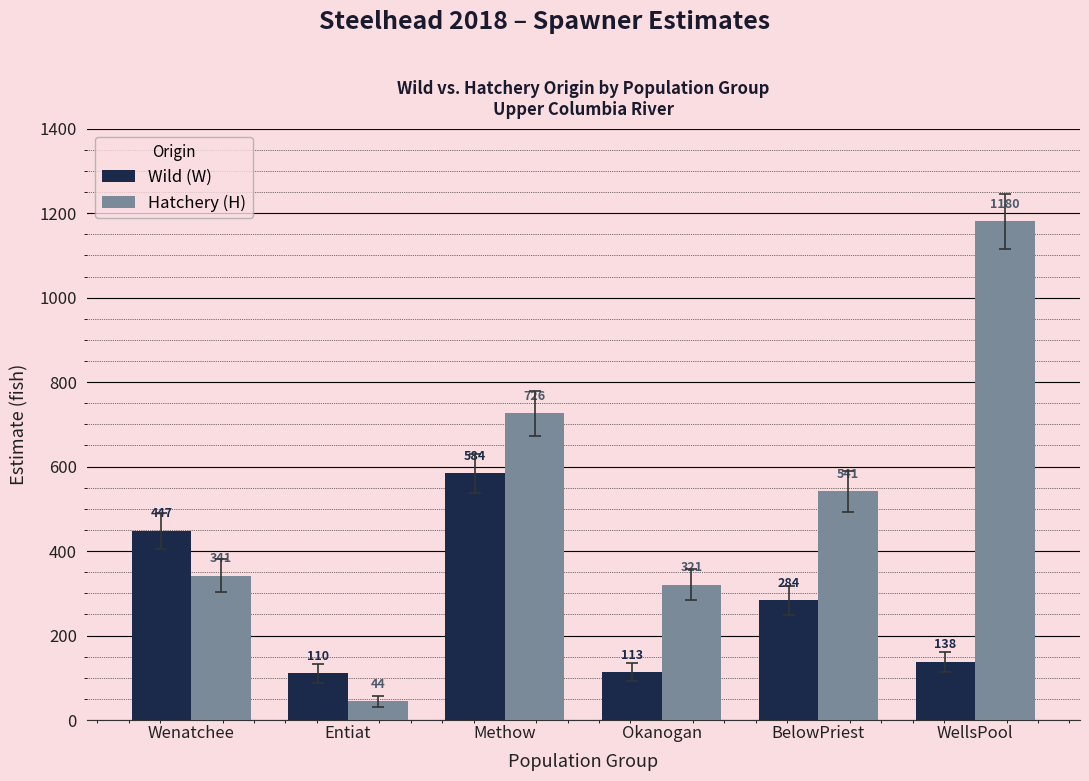

How many bars are there in each group?

2